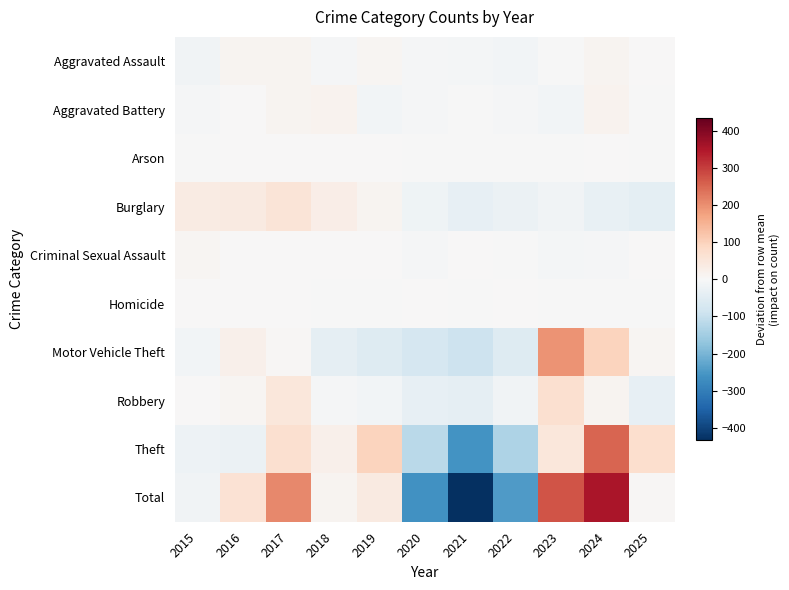

Between 2020 and 2024, which series saw the biggest shift?

Total